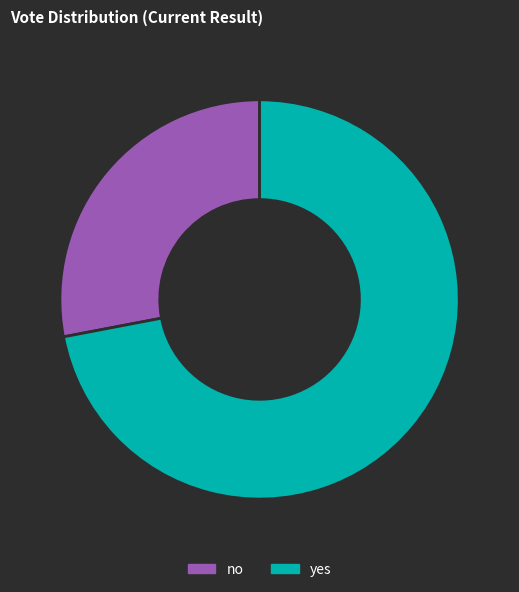

How many slices are in this pie chart?

2